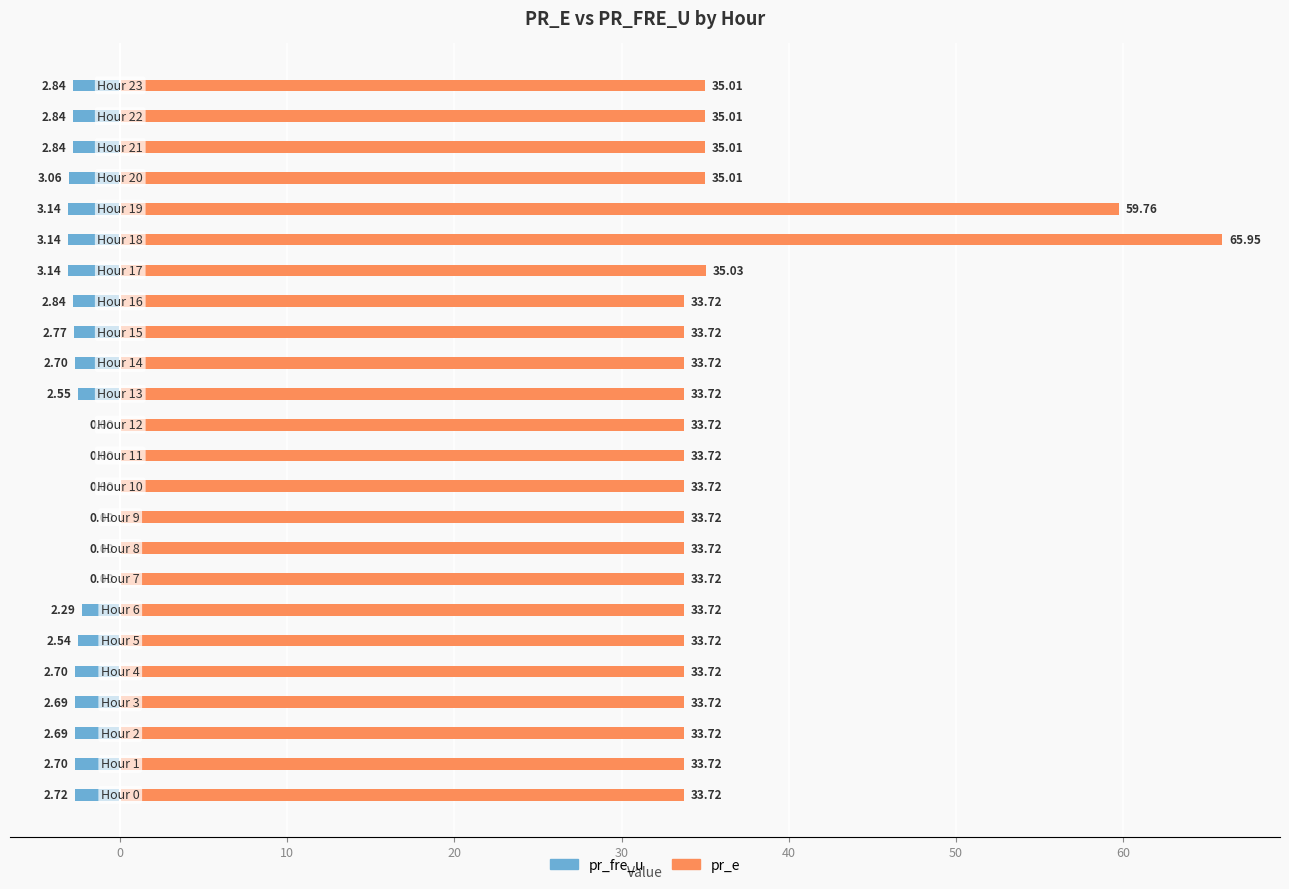

Where is pr_fre_u nearest to the value -1?

11